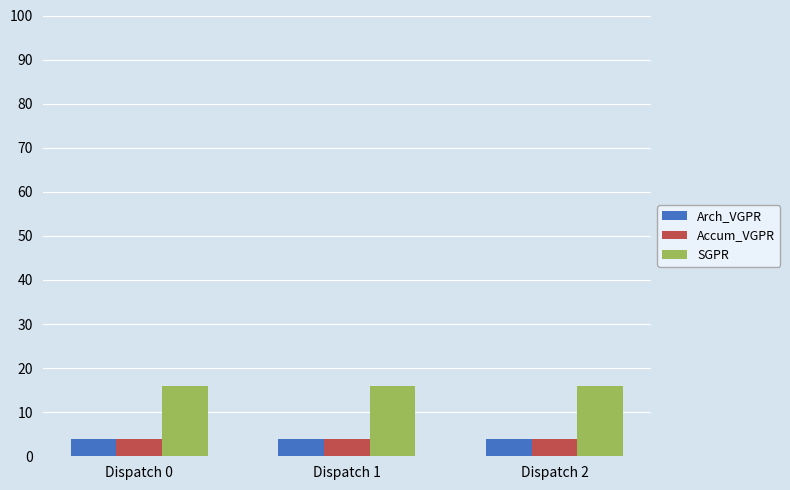

How many series are shown in this chart?

3